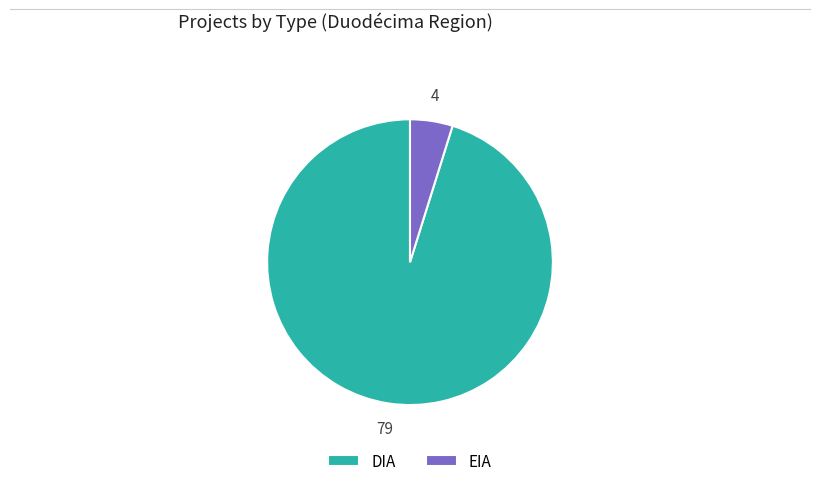

Combined, do DIA and EIA account for over 50%?

Yes